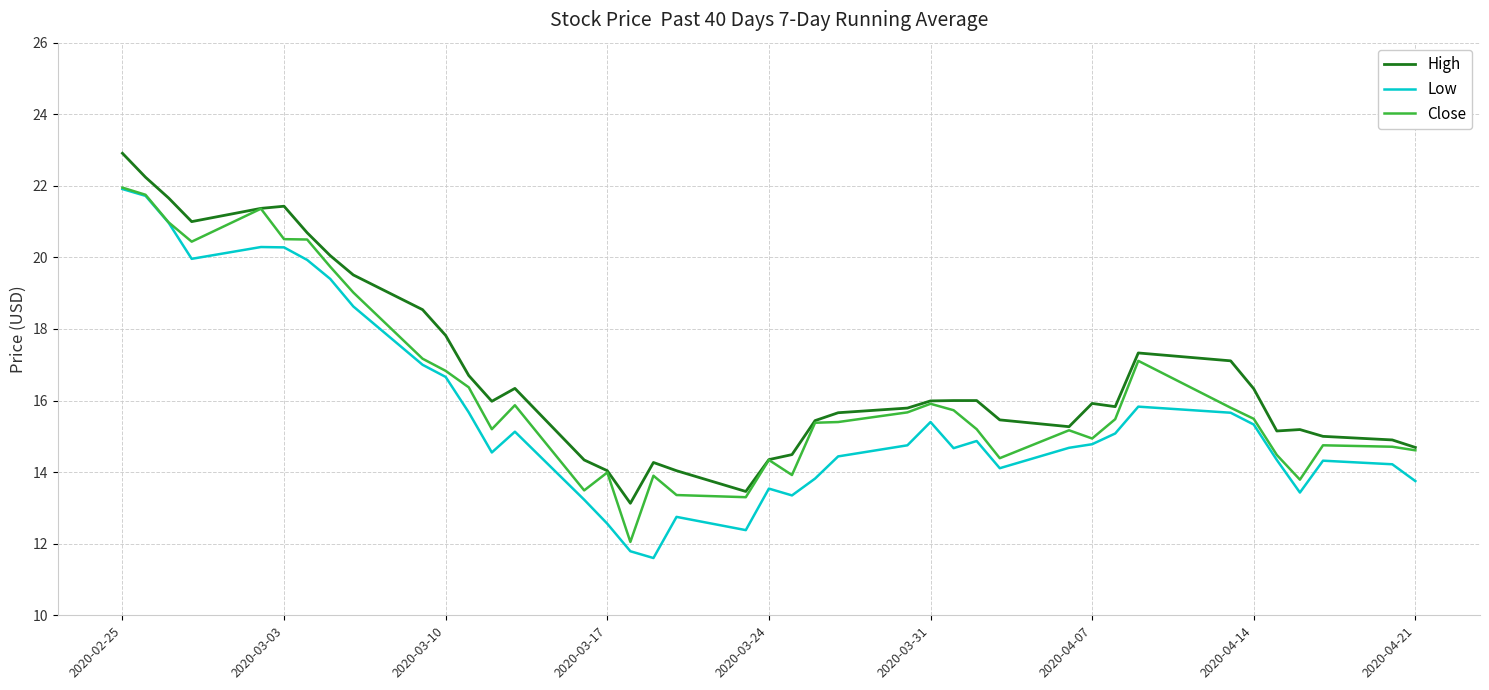

What is the highest value of the Close series?

22.0